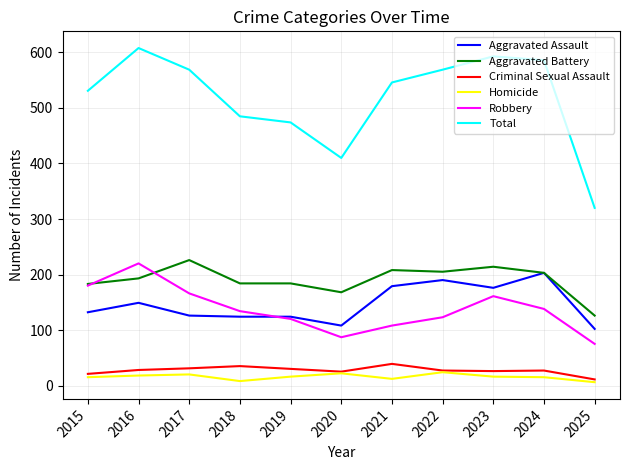

Which series changed the most between 2020 and 2022?

Total